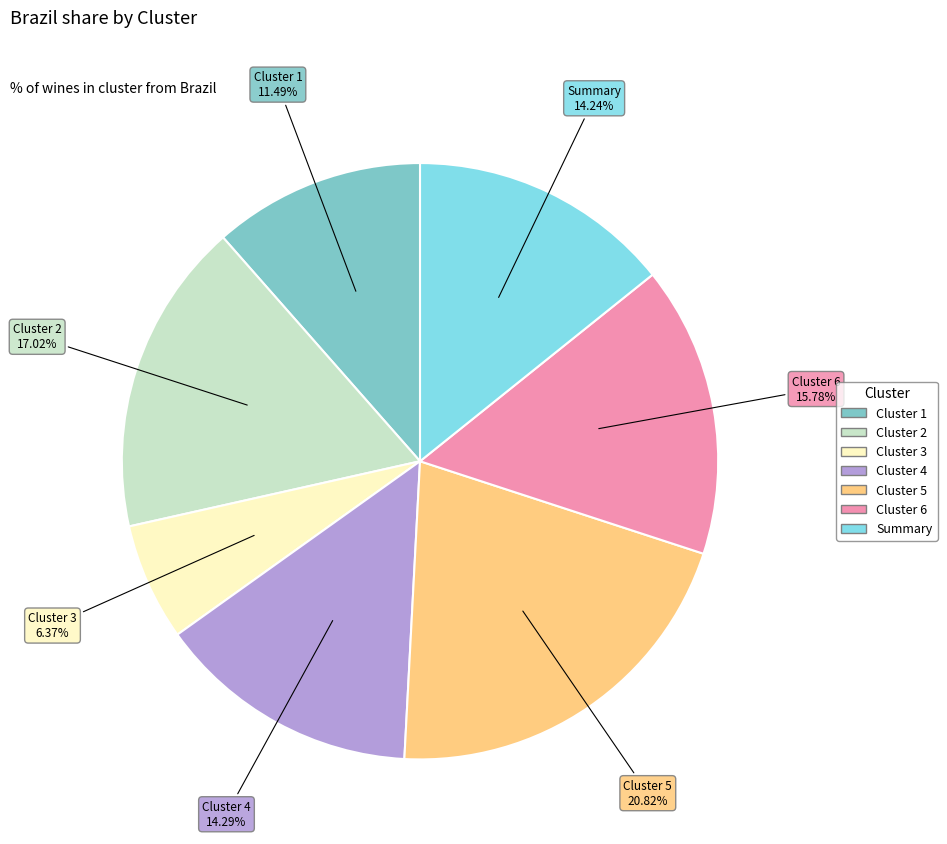

Is Cluster 5 the majority of the pie?

No